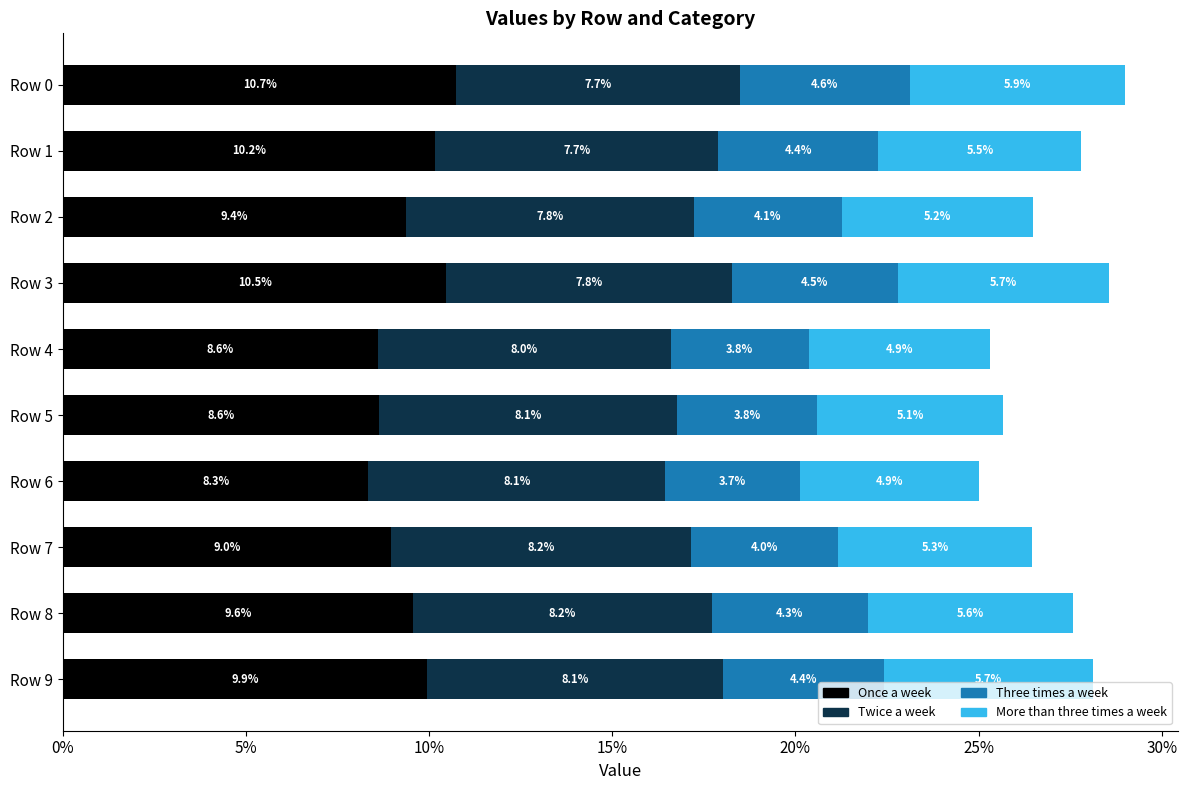

What are all the series names shown in the legend?

Once a week, Twice a week, Three times a week, More than three times a week